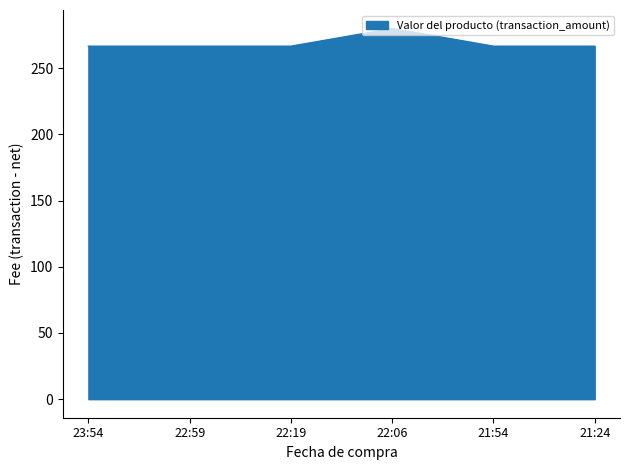

True or false: there are more than 2 points higher than both neighbors.

False